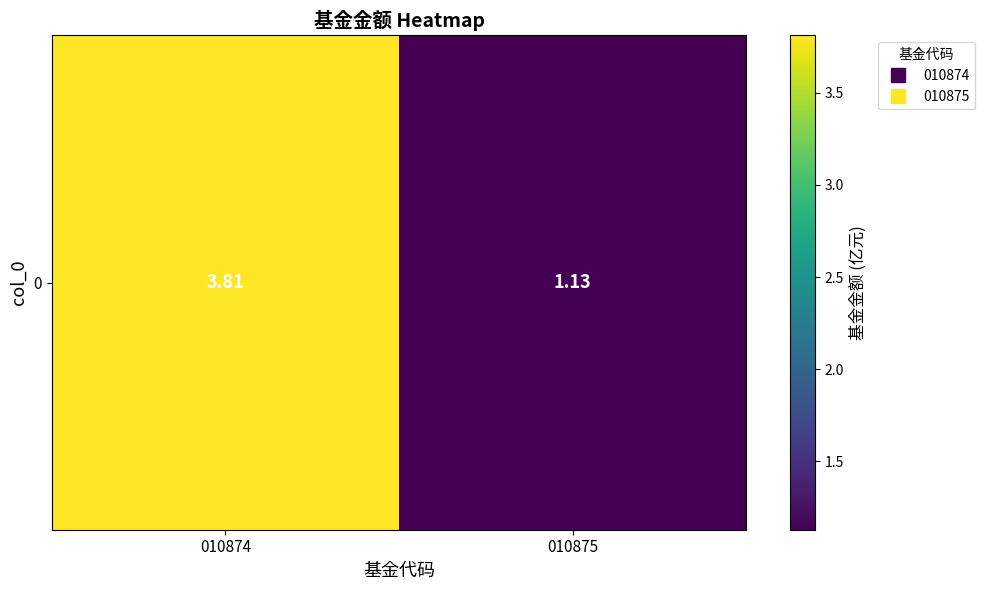

What is the difference between the values at 010875 and 010874?

2.7